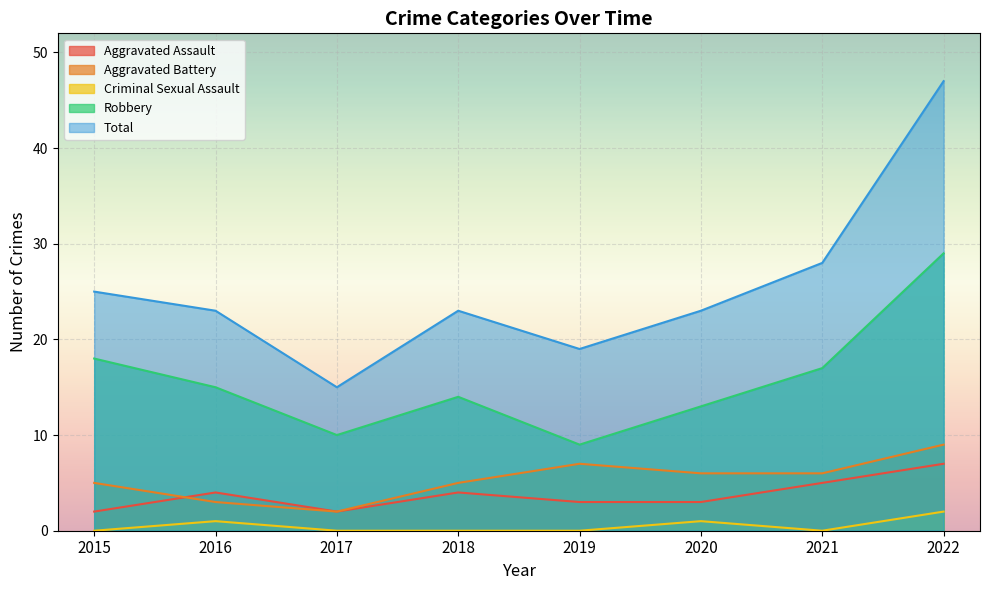

What is the approximate value of Aggravated Battery at 2020?

6